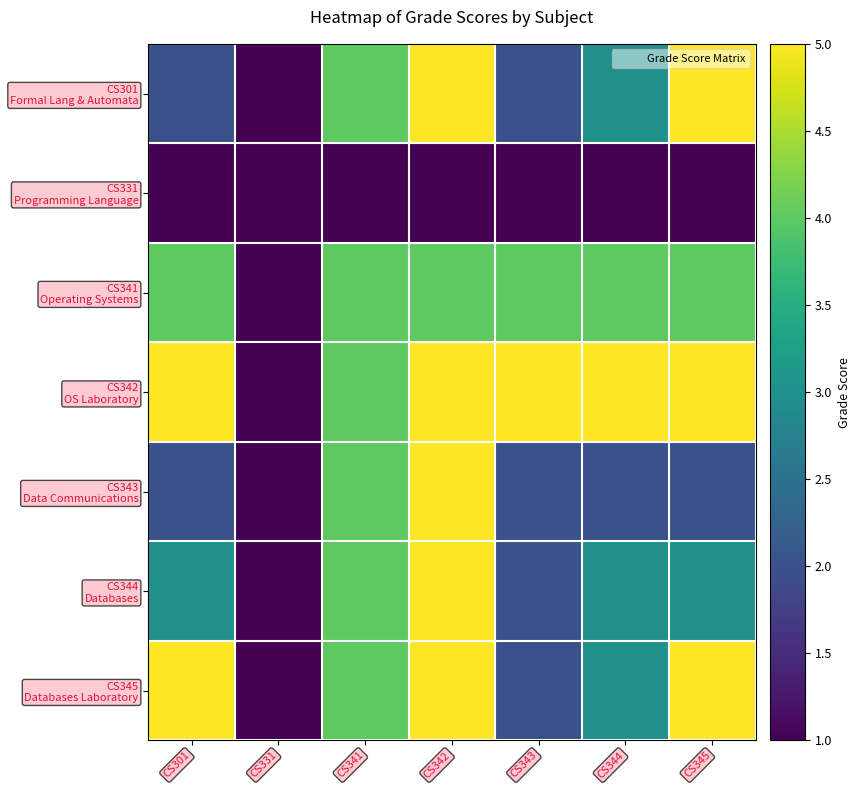

Which series has the largest range (max minus min)?

CS301 Formal Lang & Automata